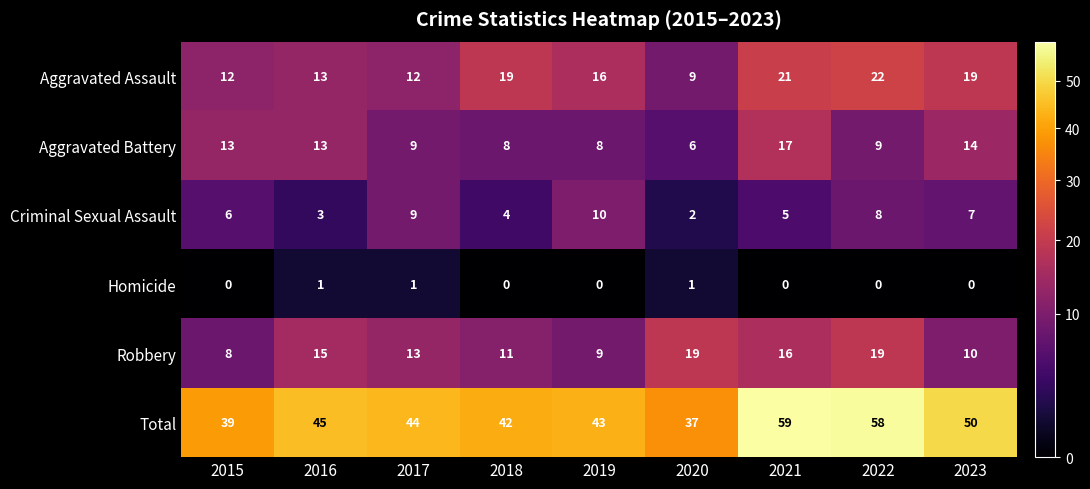

Which series changed the most between 2019 and 2021?

Total